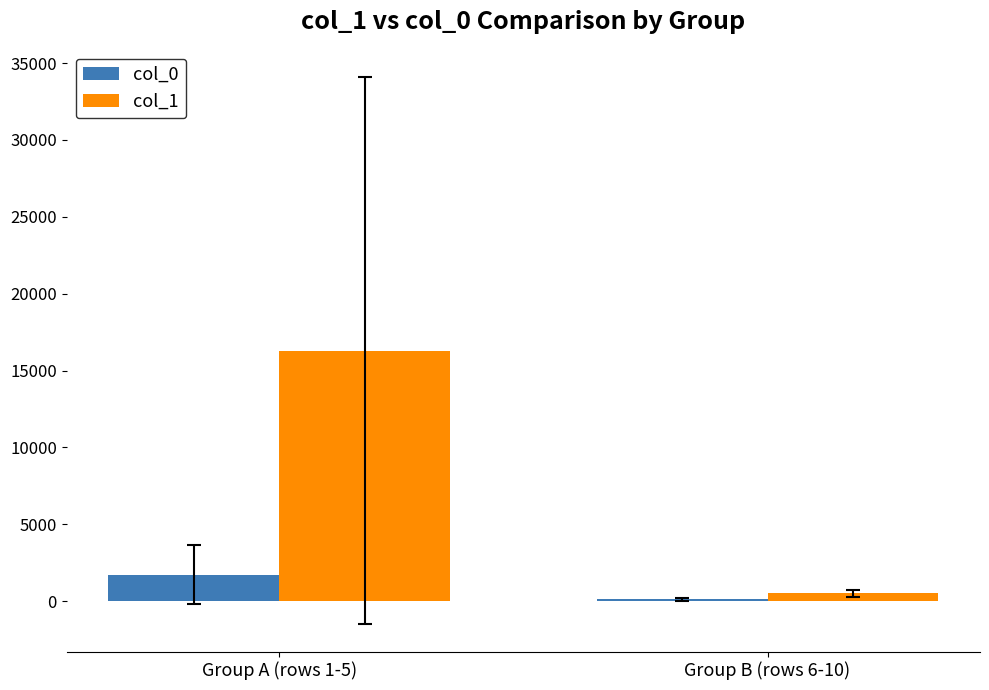

What is the difference between the maximum and minimum values in the col_1 series?

15782.6